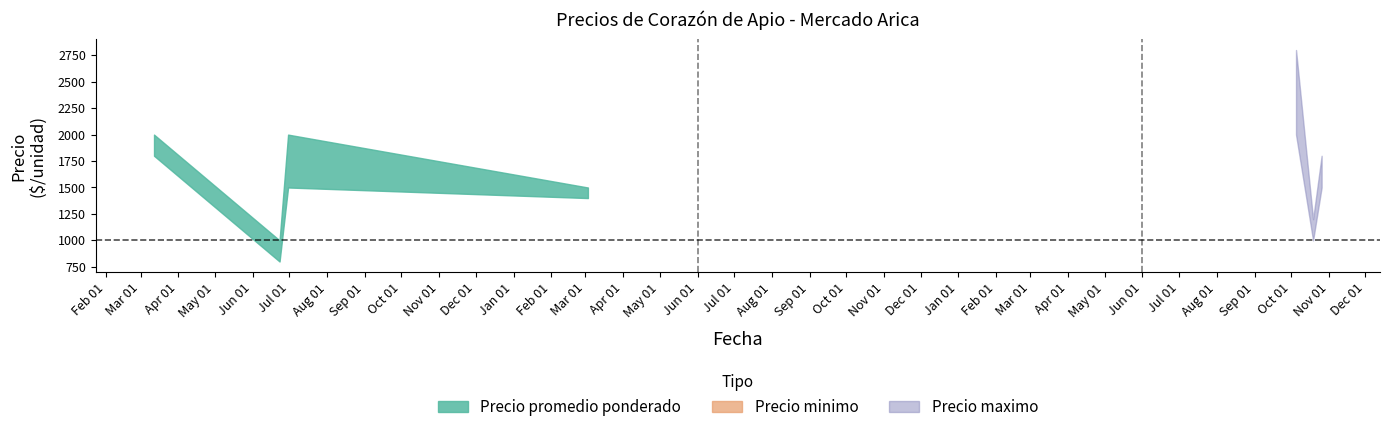

Is it true that Precio minimo equals 1400 at 2022-03-03?

True